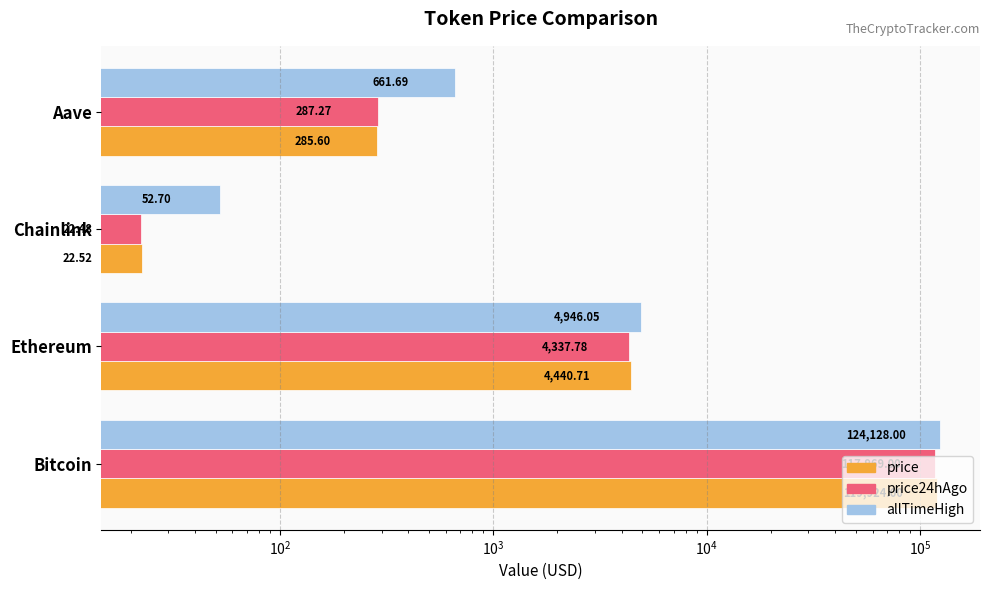

Which series has the largest range (max minus min)?

allTimeHigh